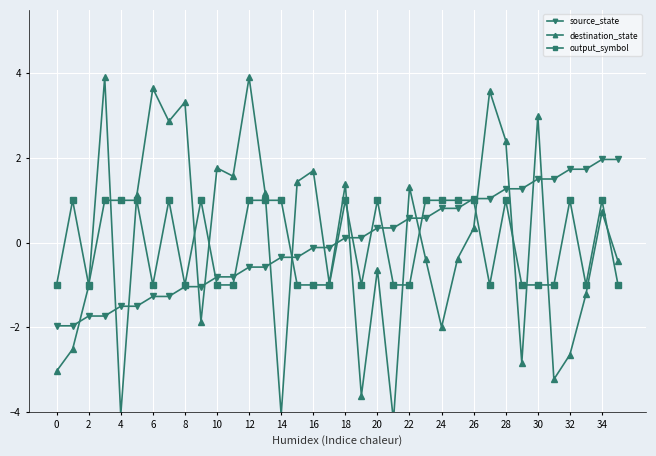

What is the maximum value for source_state?

2.0